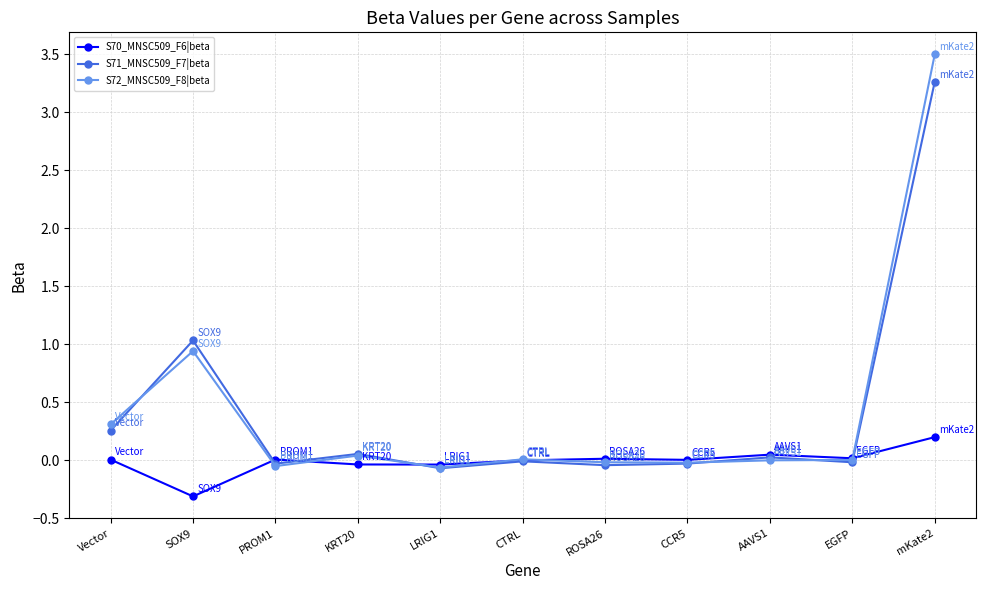

Where is the first local maximum for S70_MNSC509_F6|beta?

PROM1